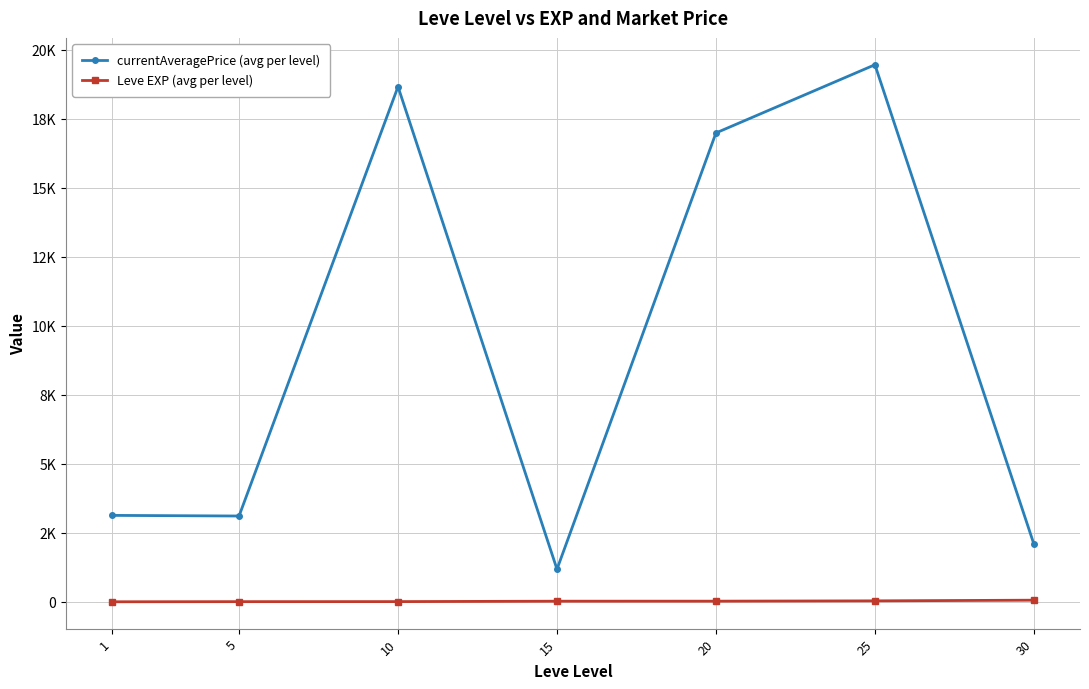

What is the spread (max minus min) of values at 30?

2030.8